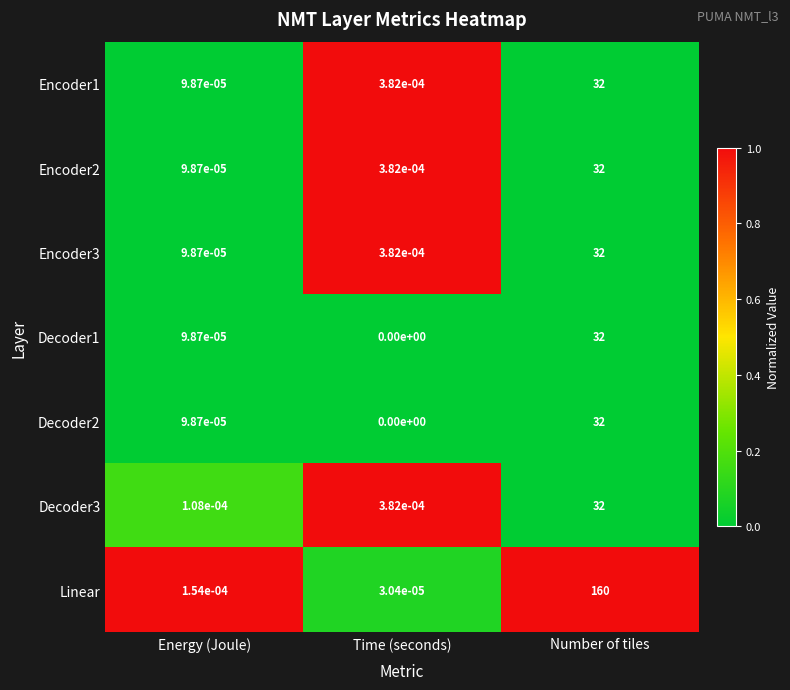

What is the maximum value shown in the chart?

160.0